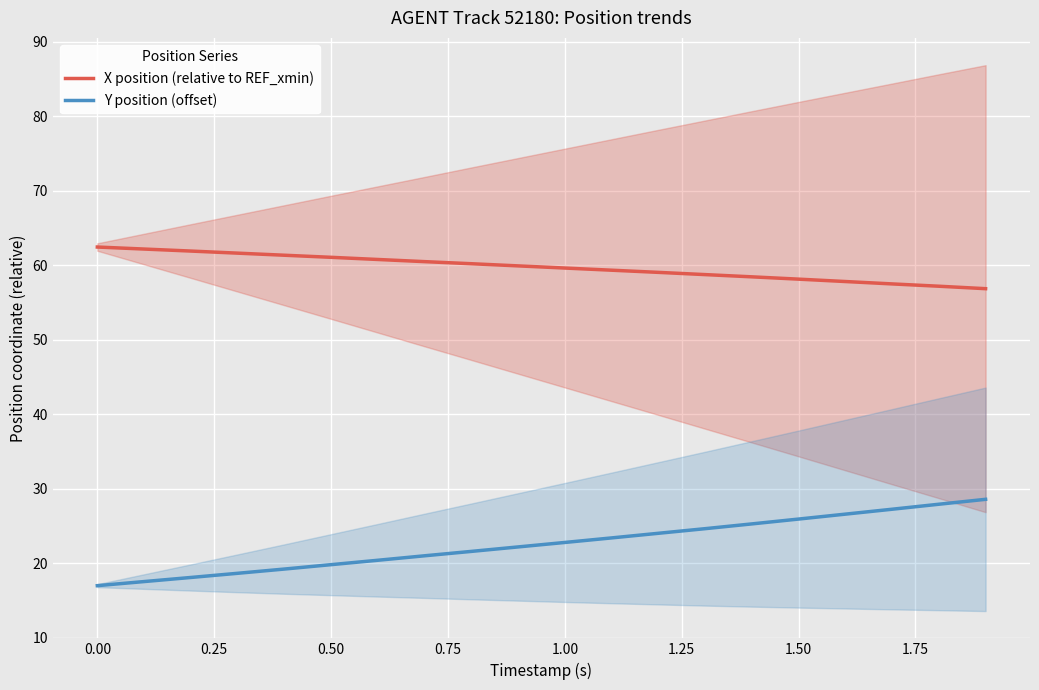

How many lines are shown in the chart?

2